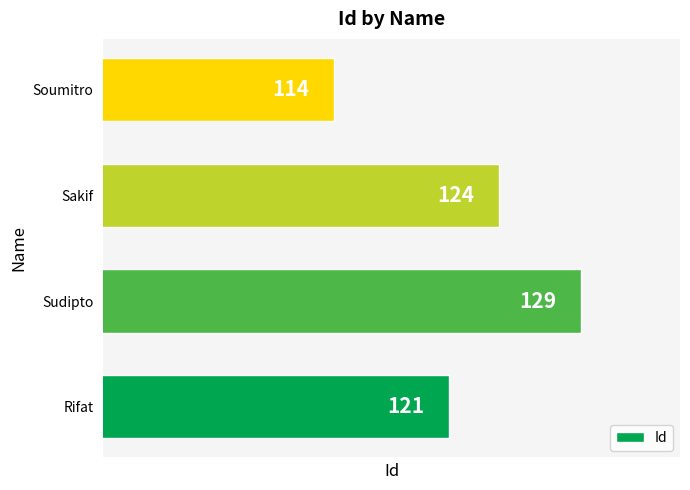

Which has a higher value, Rifat or Sakif?

Sakif